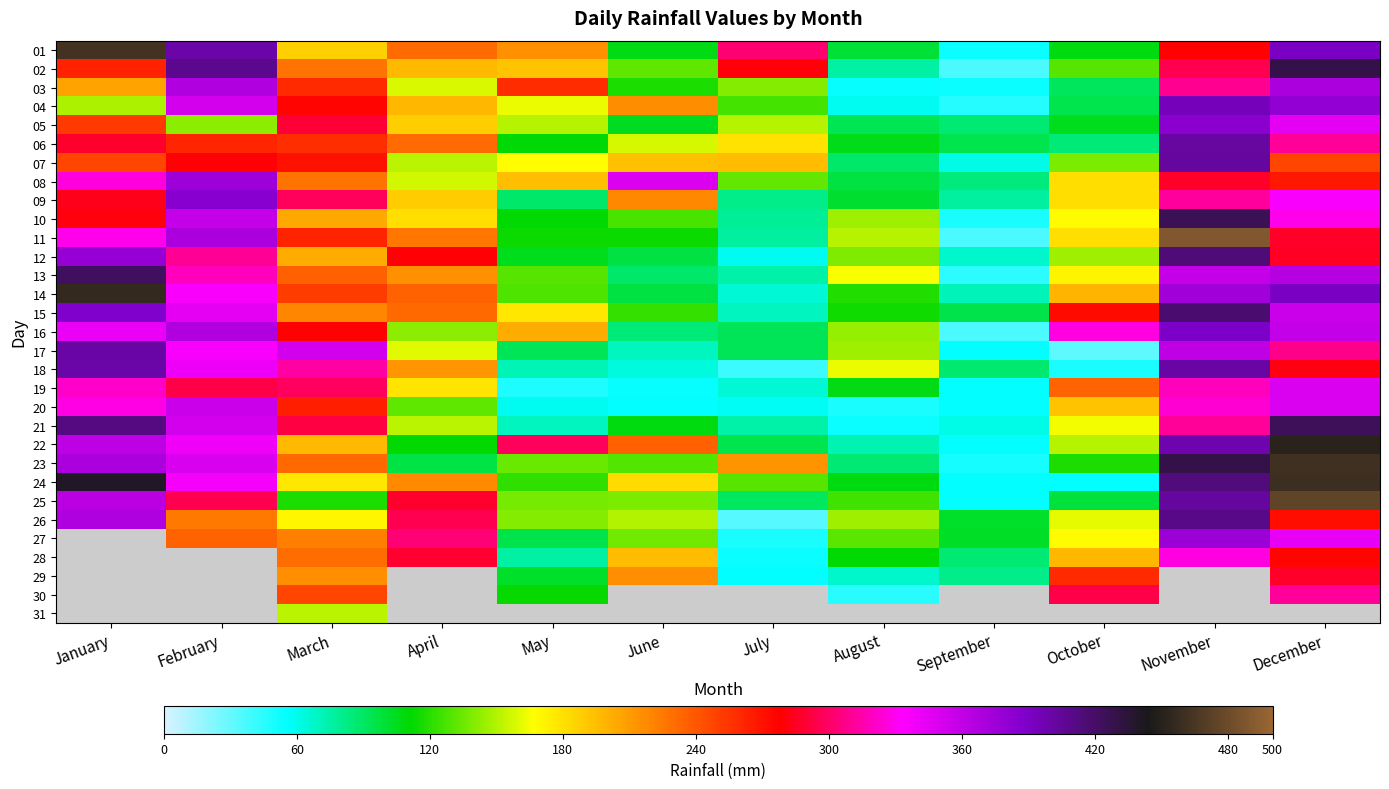

Is the value of 18 at February greater than the value of 08 at November?

Yes